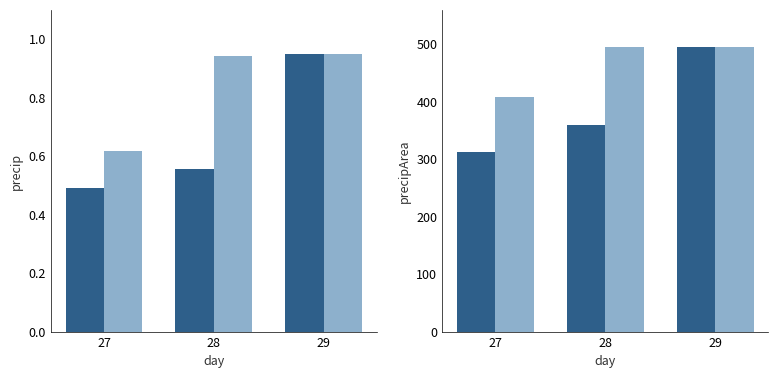

Rank the series at 28 from highest to lowest value.

precipArea (max), precipArea (min), precip (max), precip (min)